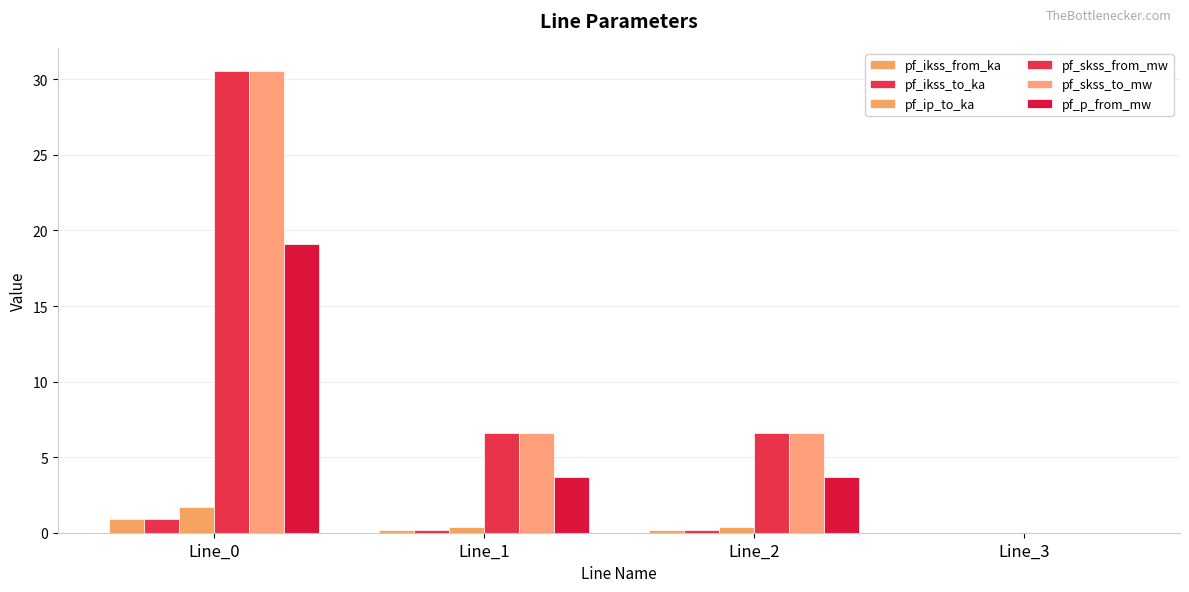

How many groups of bars are there?

4